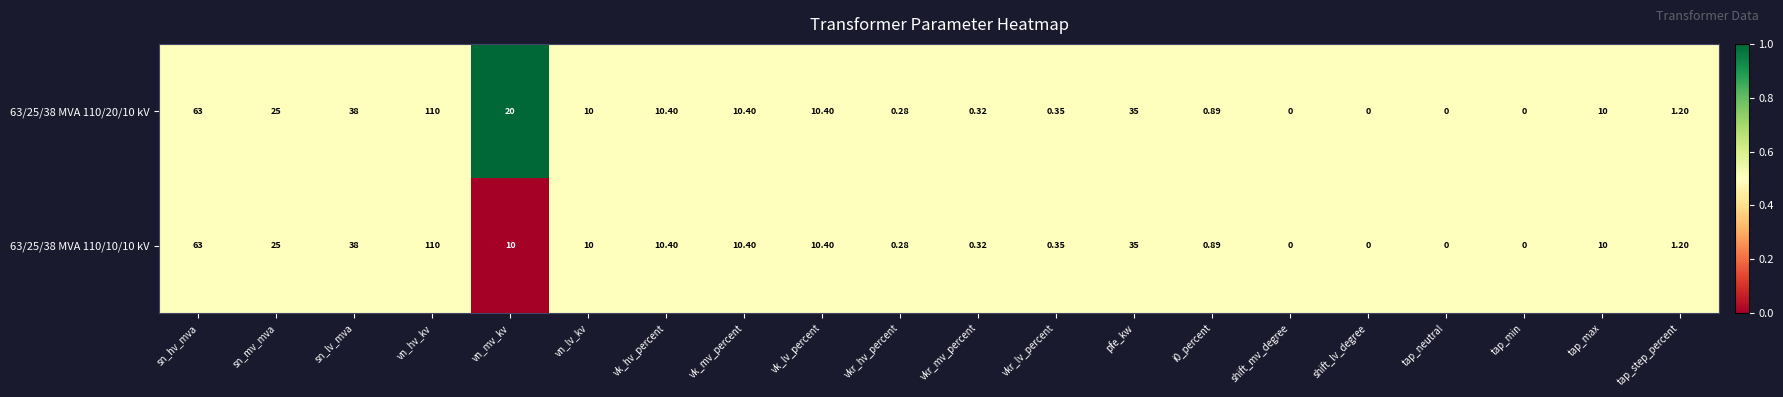

Where does the 63/25/38 MVA 110/20/10 kV series first go above 10?

sn_hv_mva